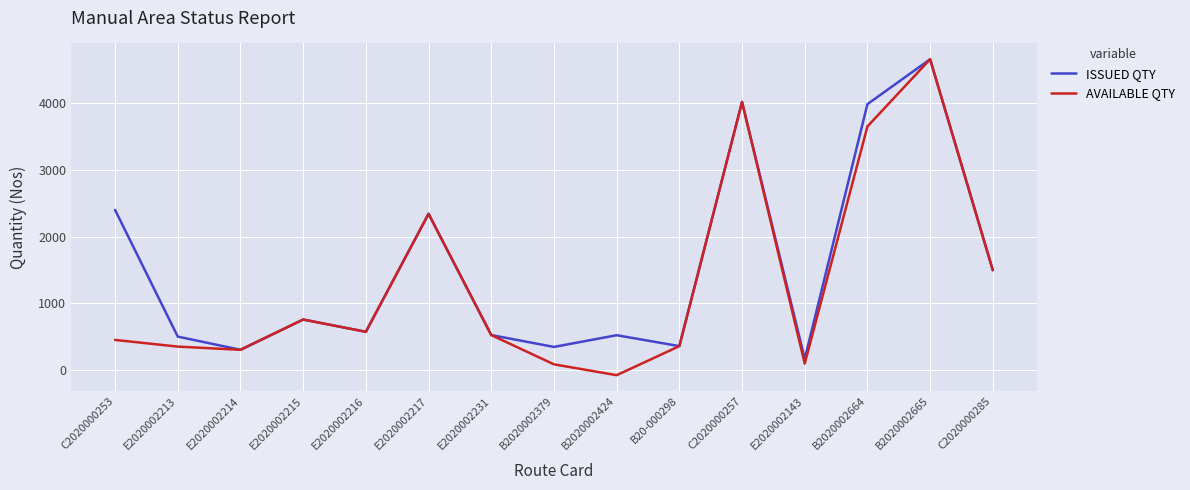

Which series has the largest total across all categories?

ISSUED QTY